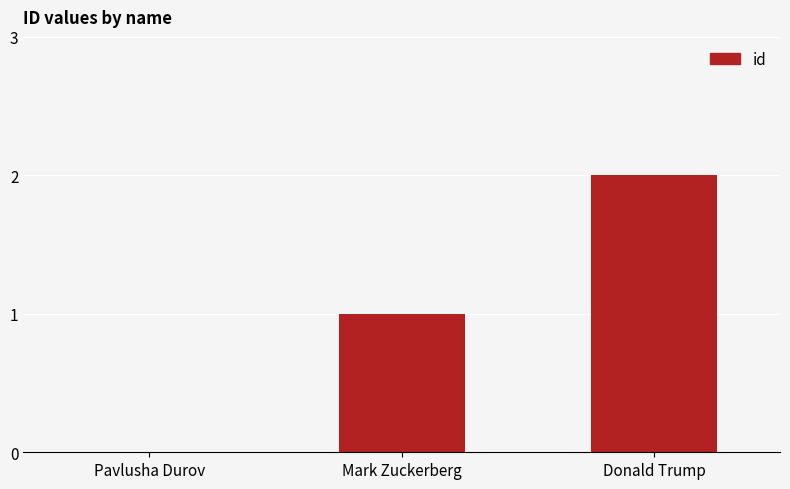

Which label corresponds to the largest value in the chart?

Donald Trump